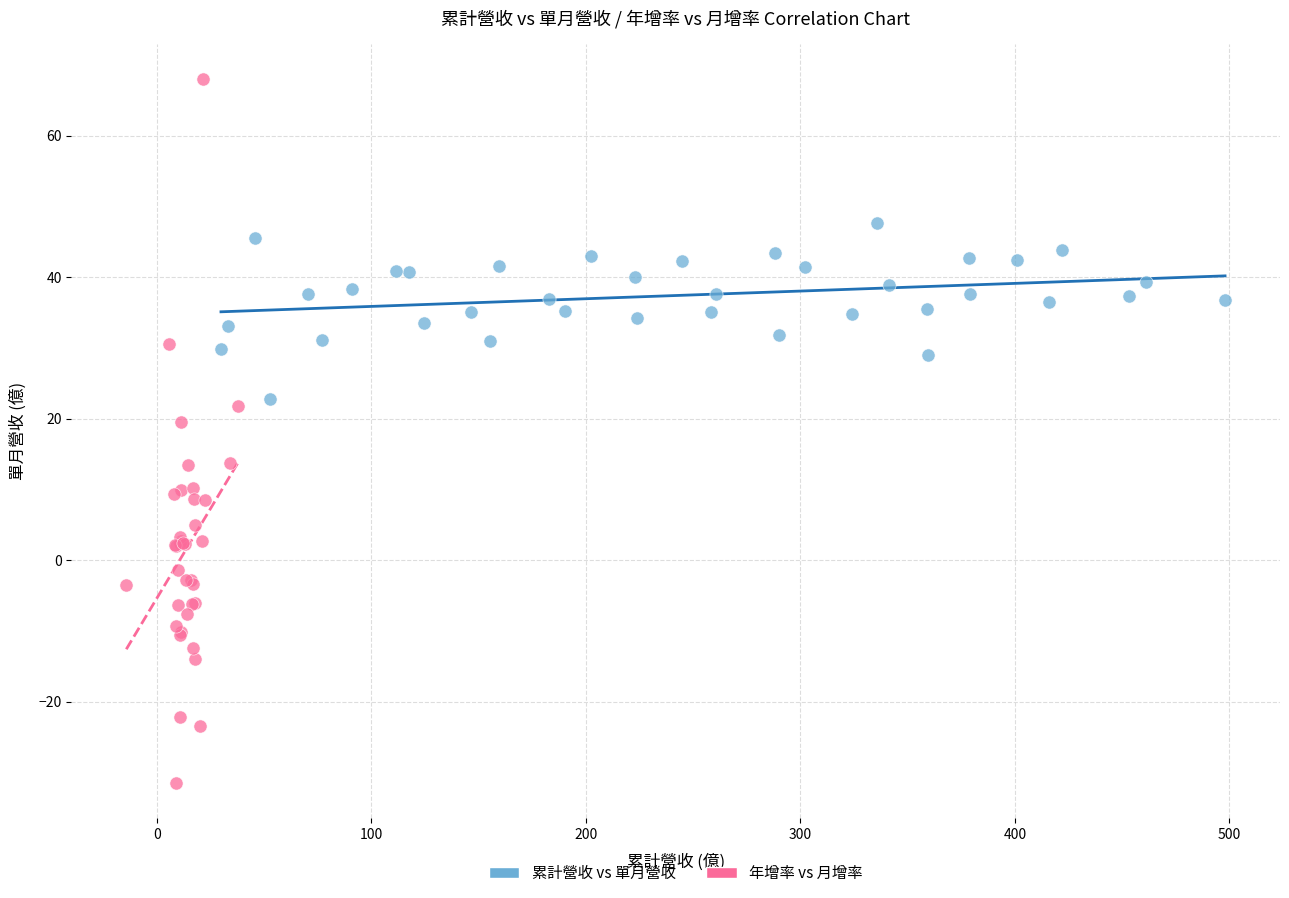

Which series has the largest Y range (max minus min)?

年增率 vs 月增率